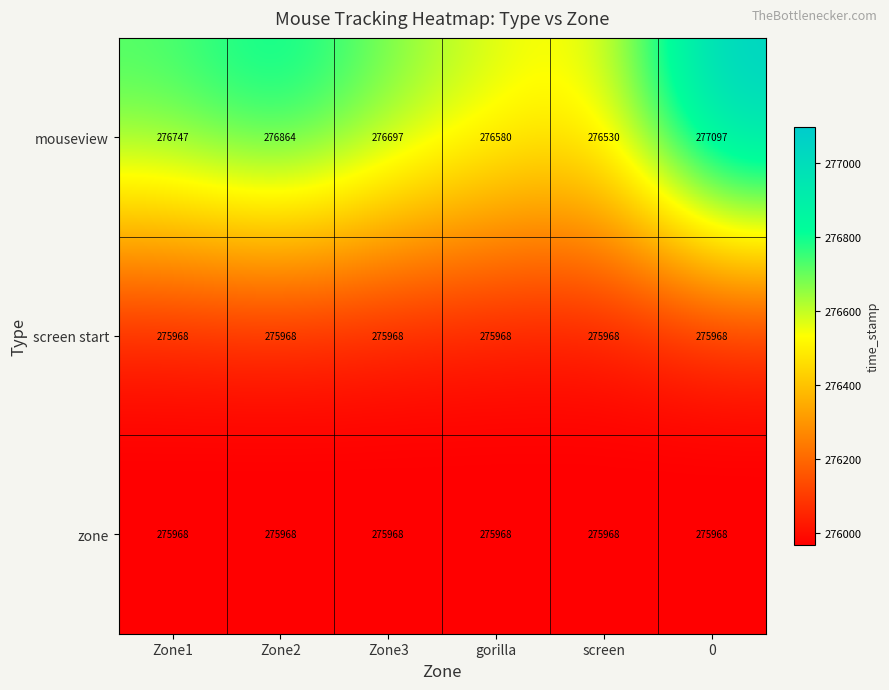

What is the difference between the highest and lowest values at gorilla?

612